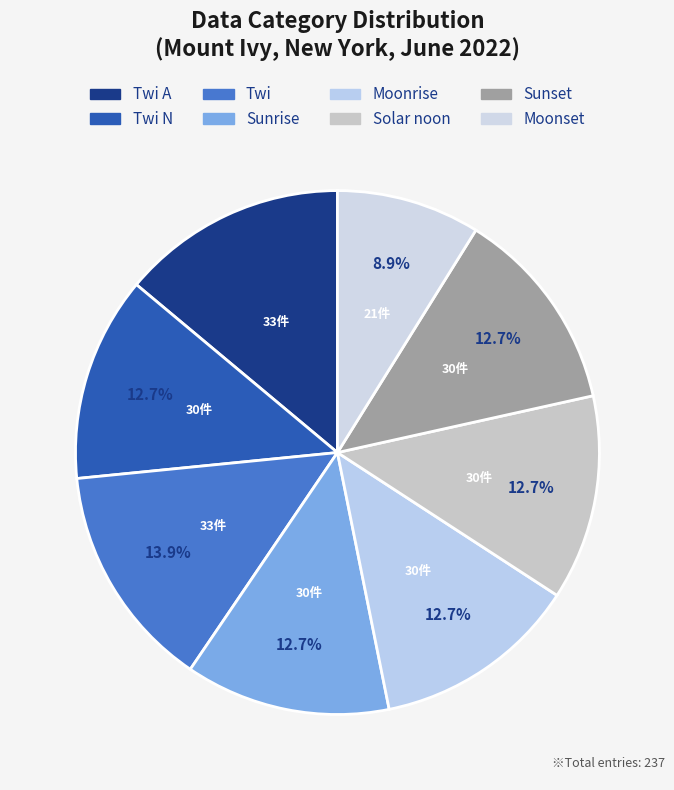

How many segments does this pie chart have?

8